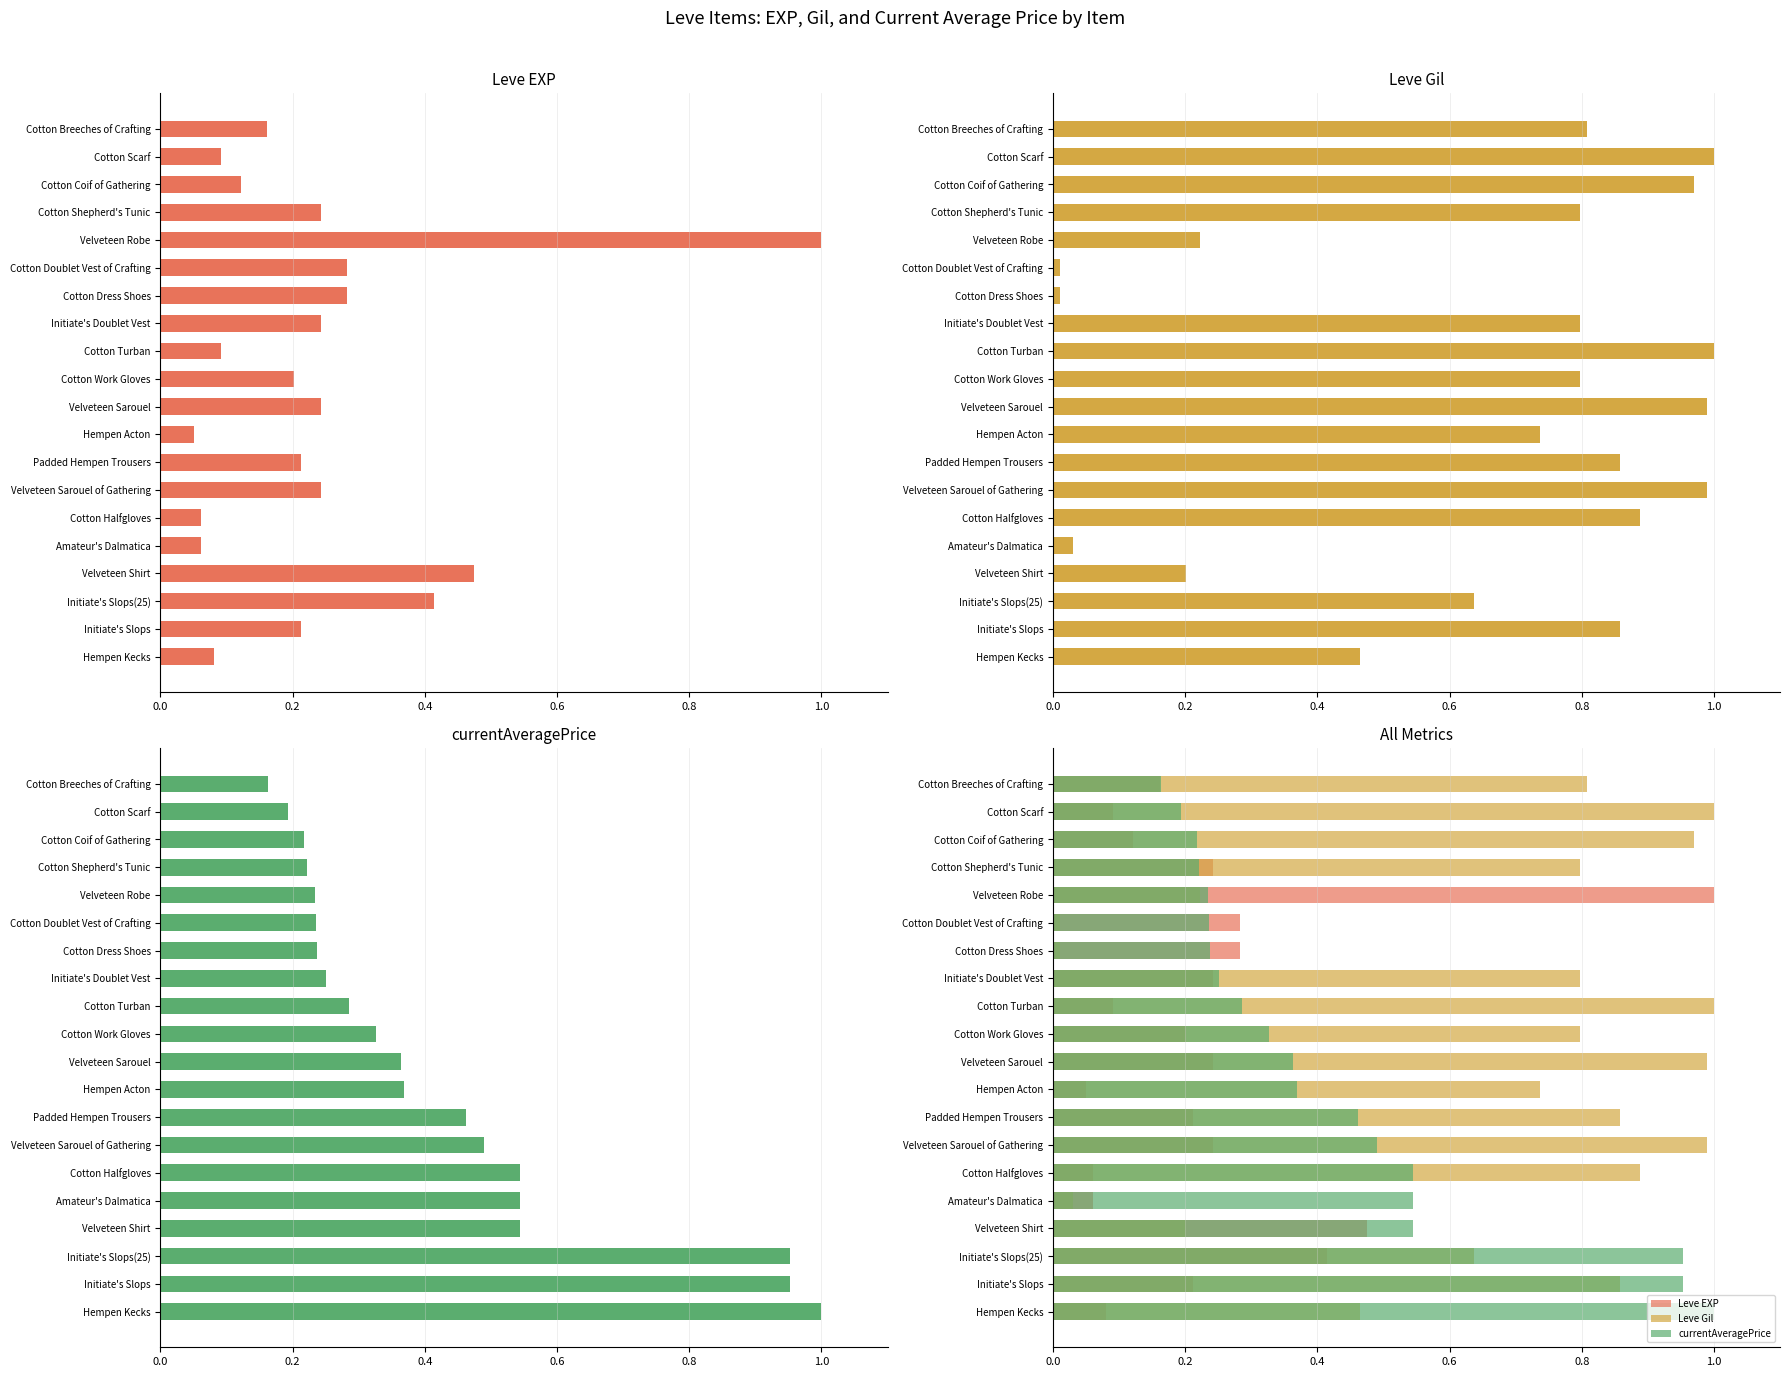

Is the value of Leve EXP at Cotton Coif of Gathering greater than the value of Leve Gil at Amateur's Dalmatica?

Yes